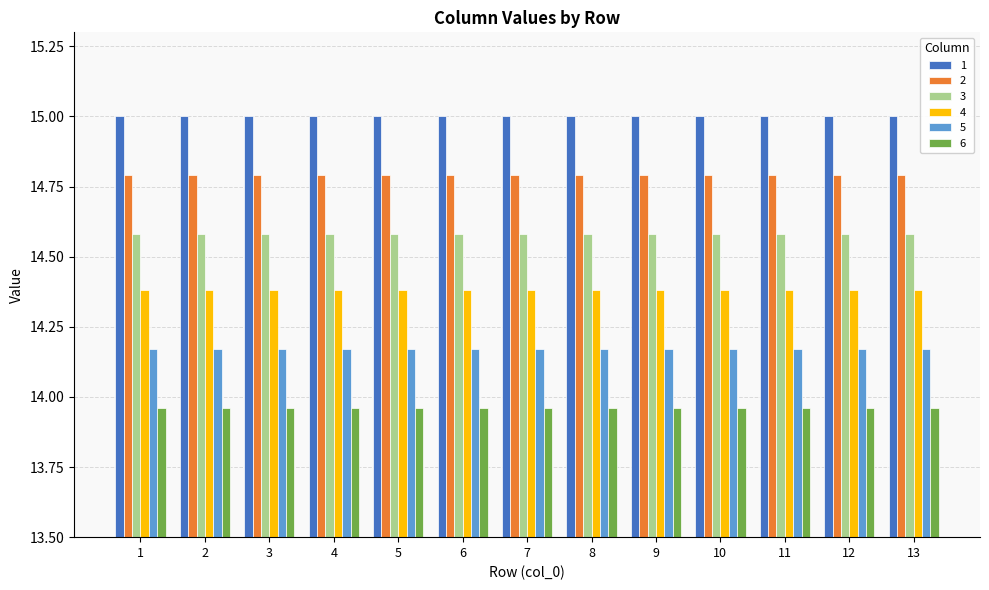

What is the total value across all series at 3?

86.9